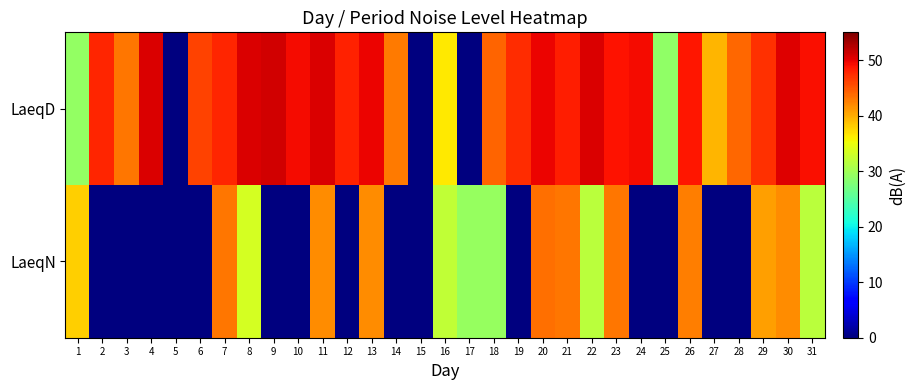

Which series has the widest spread of values?

LaeqD